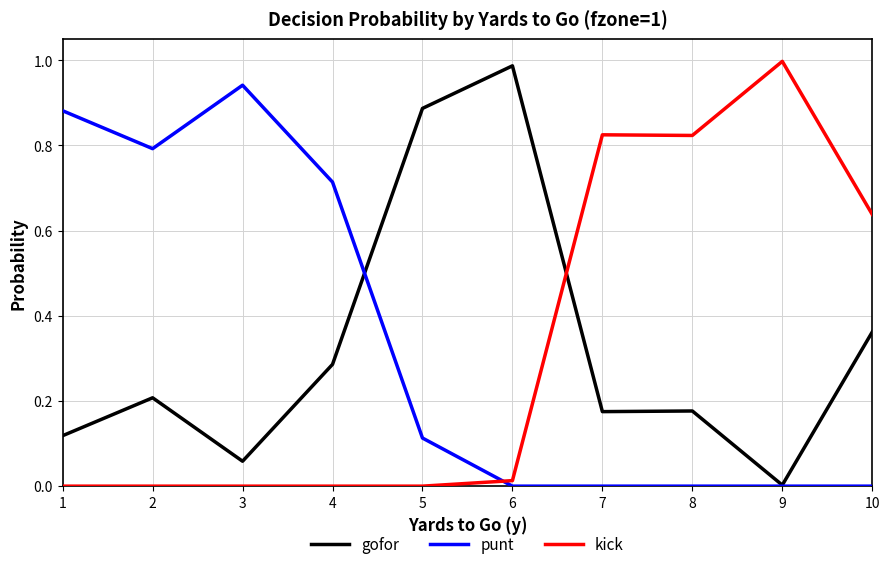

How many lines are shown in the chart?

3